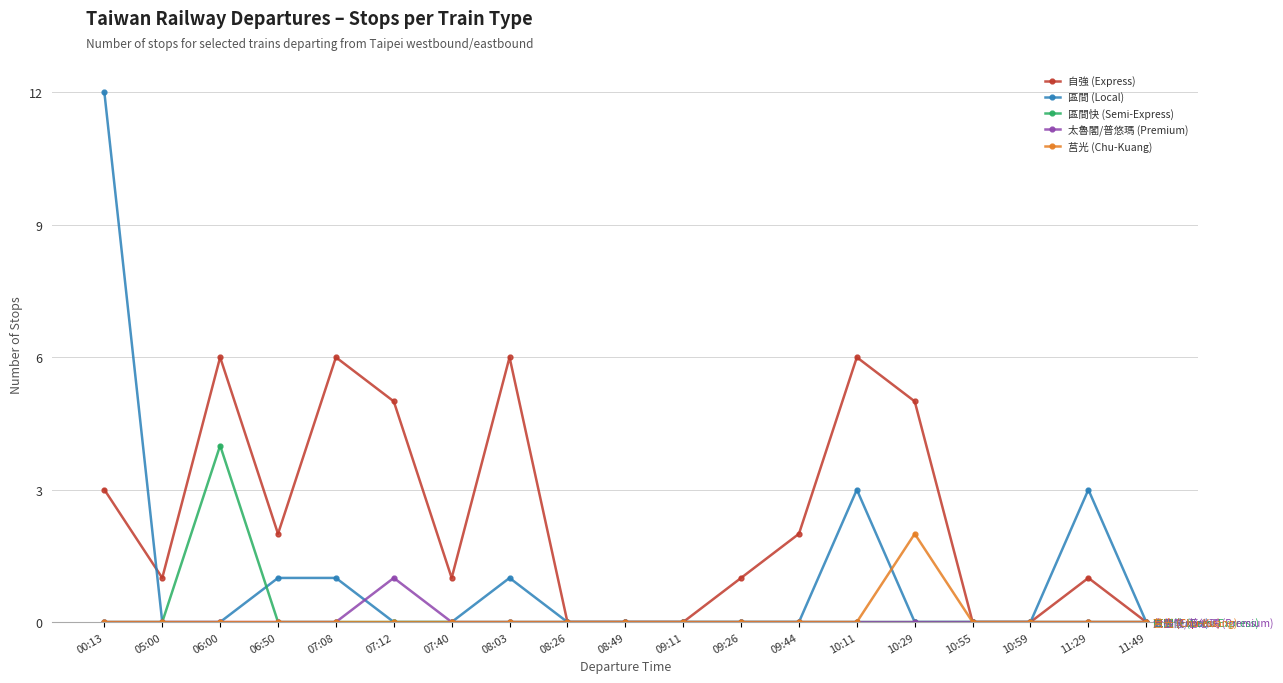

Which series has the largest total across all categories?

自強 (Express)